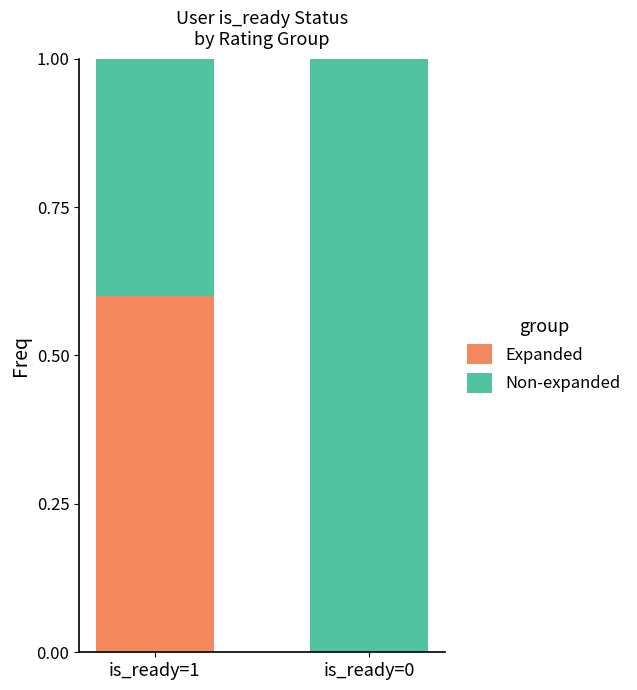

How many Expanded values are between 0 and 1?

2